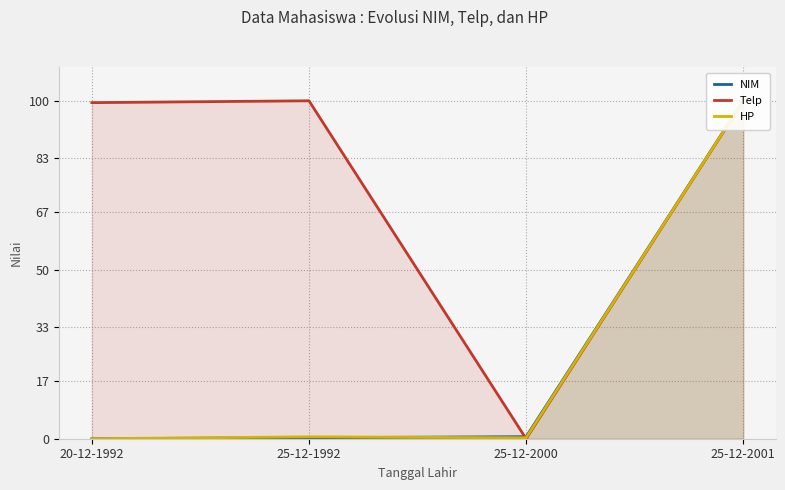

Which series ends up on top after the final intersection of NIM and HP?

NIM